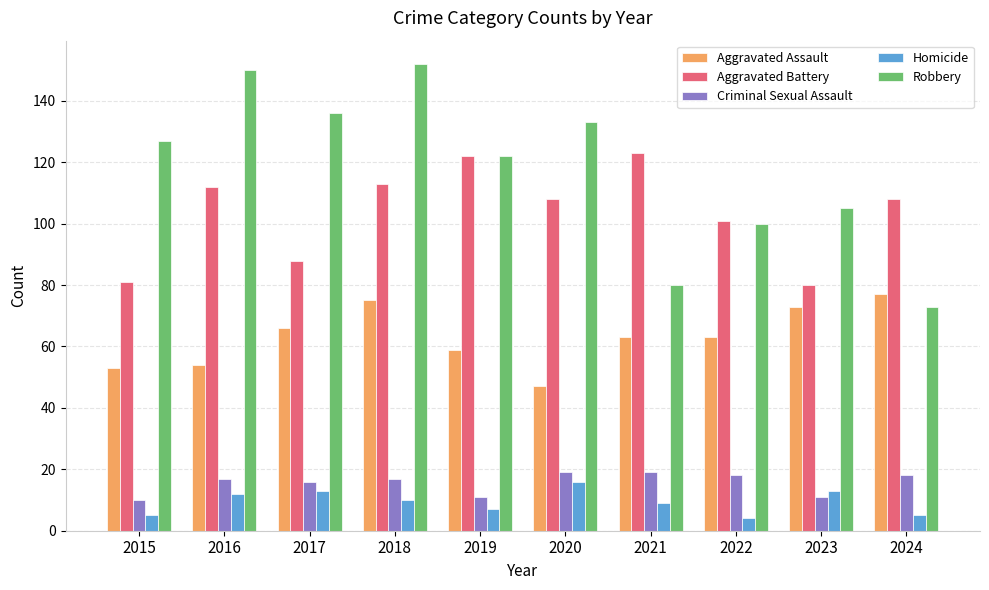

Which series changed the most between 2015 and 2016?

Aggravated Battery